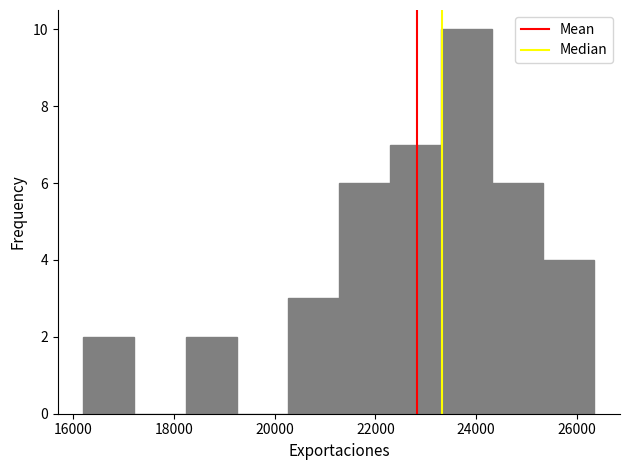

Reading left to right, transcribe this chart: for each bar, give the range it covers on the x-axis and its height. Neither the bar edges nor the heights are printed on the chart, so give them approximately, as read against the axes.

16200 to 17200: 2
17200 to 18200: 0
18200 to 19200: 2
19200 to 20200: 0
20200 to 21200: 3
21200 to 22200: 6
22200 to 23400: 7
23400 to 24400: 10
24400 to 25400: 6
25400 to 26400: 4